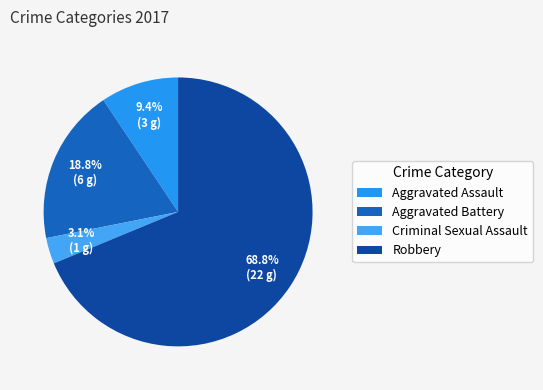

Which slice is the largest?

Robbery